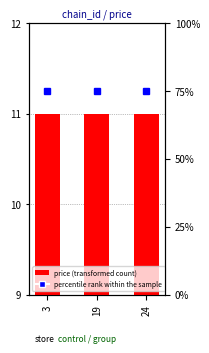

True or false: percentile rank within the sample has a value of 30 at 24.

False